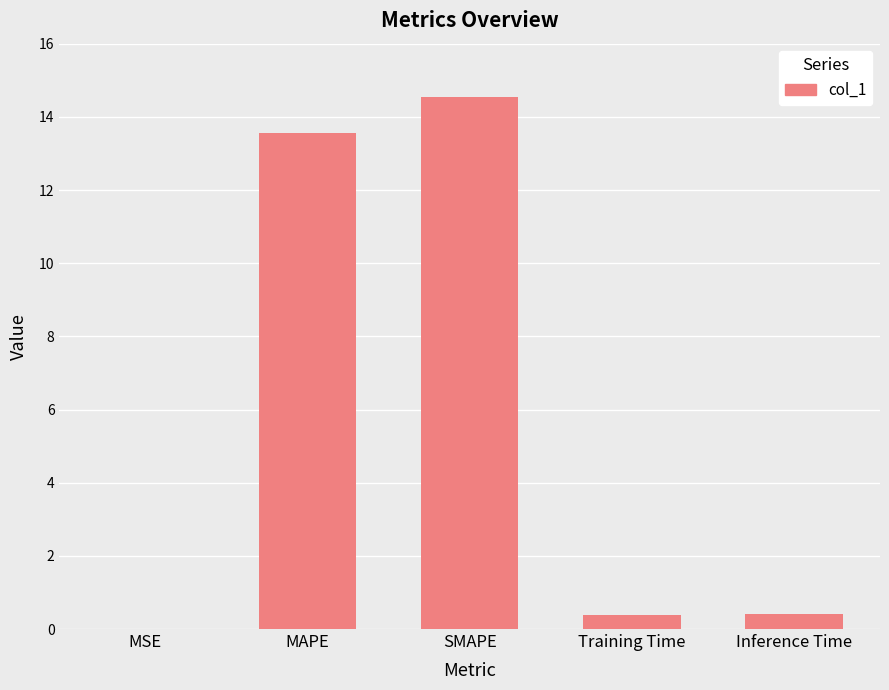

What is the change in value from MSE to MAPE?

+13.6